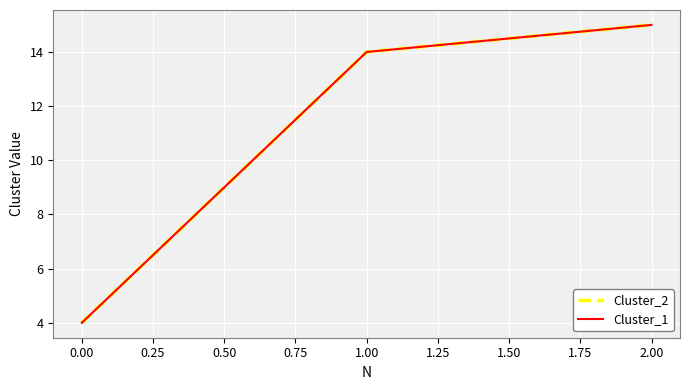

Reading right to left, extract all data points from this chart.

Cluster_2: 15	14	4
Cluster_1: 15	14	4